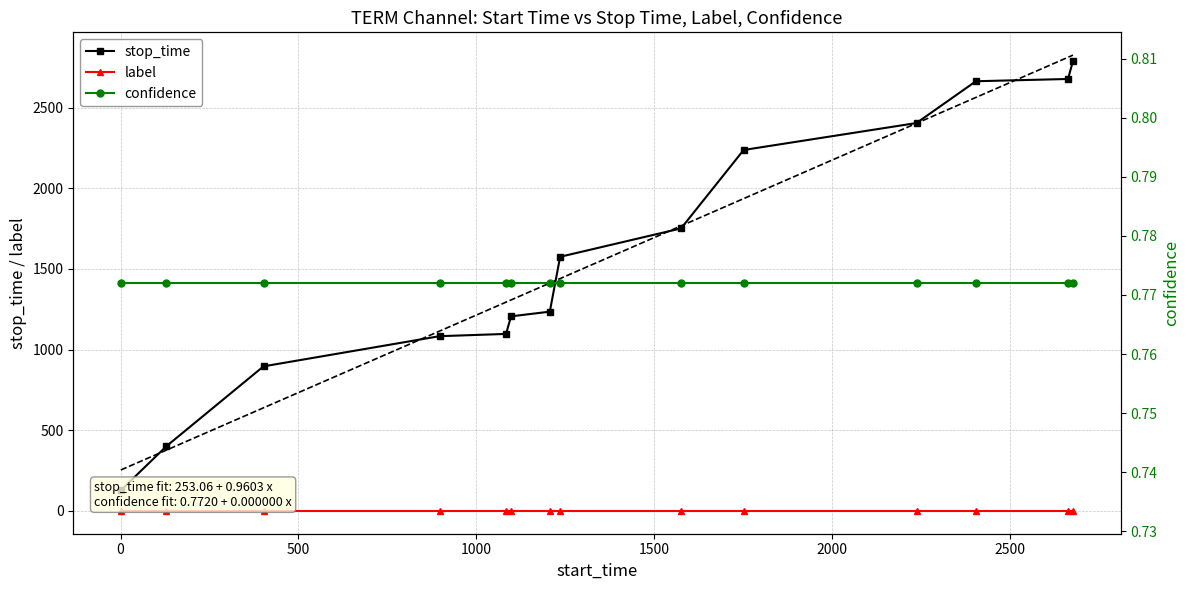

What is the sum of all stop_time values?

22142.0